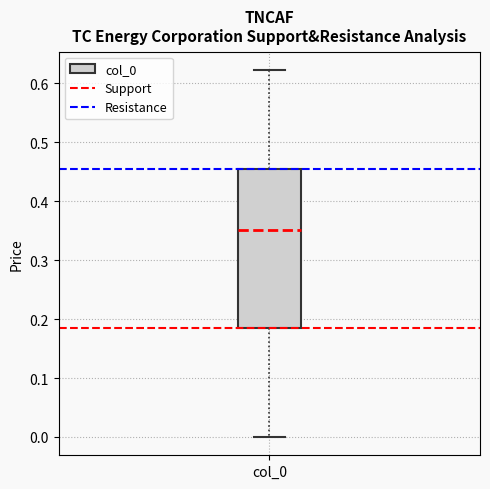

Transcribe this box plot: give where the median line is, the range the box spans, and where the two whiskers end, as read against the y-axis. The values are not printed on the chart, so give them approximately, as read against the axis.

median 0.35, box 0.18 to 0.46, whiskers 0.00 to 0.62